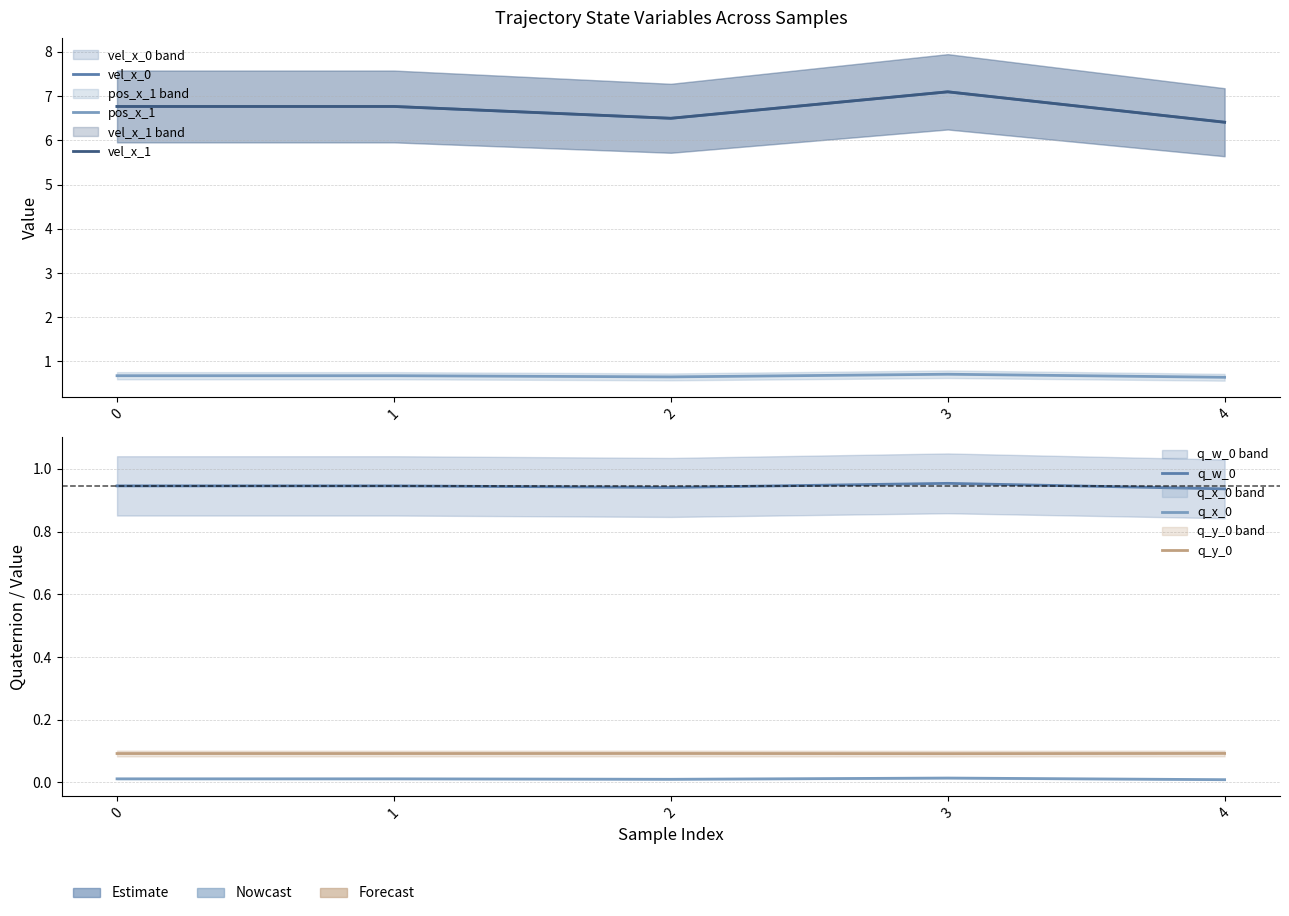

True or false: vel_x_0 has a value of 10.2 at 4.

False